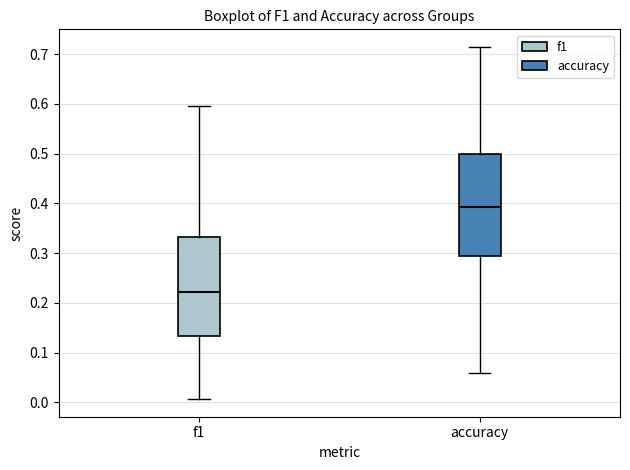

Which box's median line is the lowest?

f1